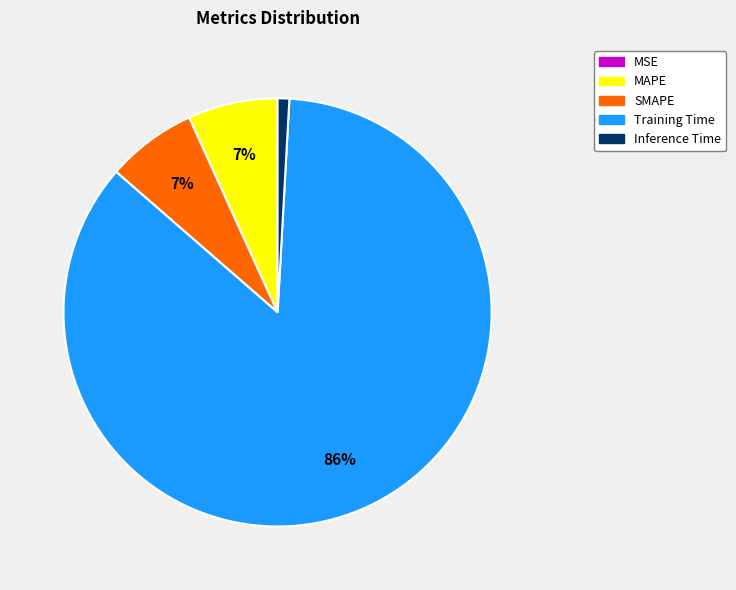

Do MAPE and Training Time together represent more than half of the pie?

Yes